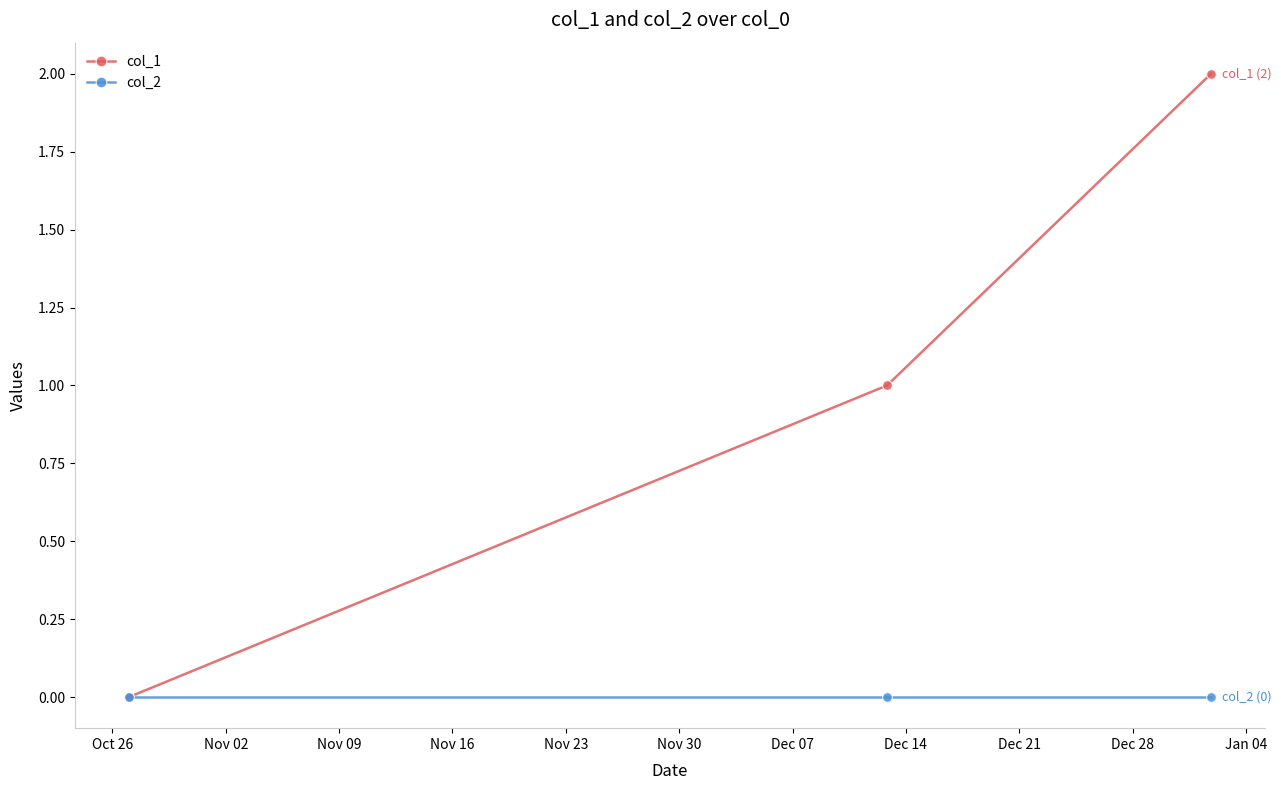

List the series in order of their peak value, lowest first.

col_2, col_1